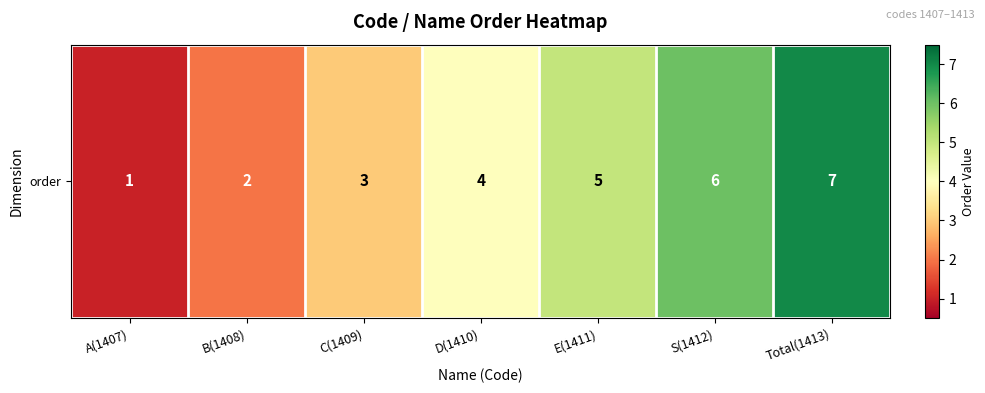

Rank the categories by value from lowest to highest.

A(1407), B(1408), C(1409), D(1410), E(1411), S(1412), Total(1413)